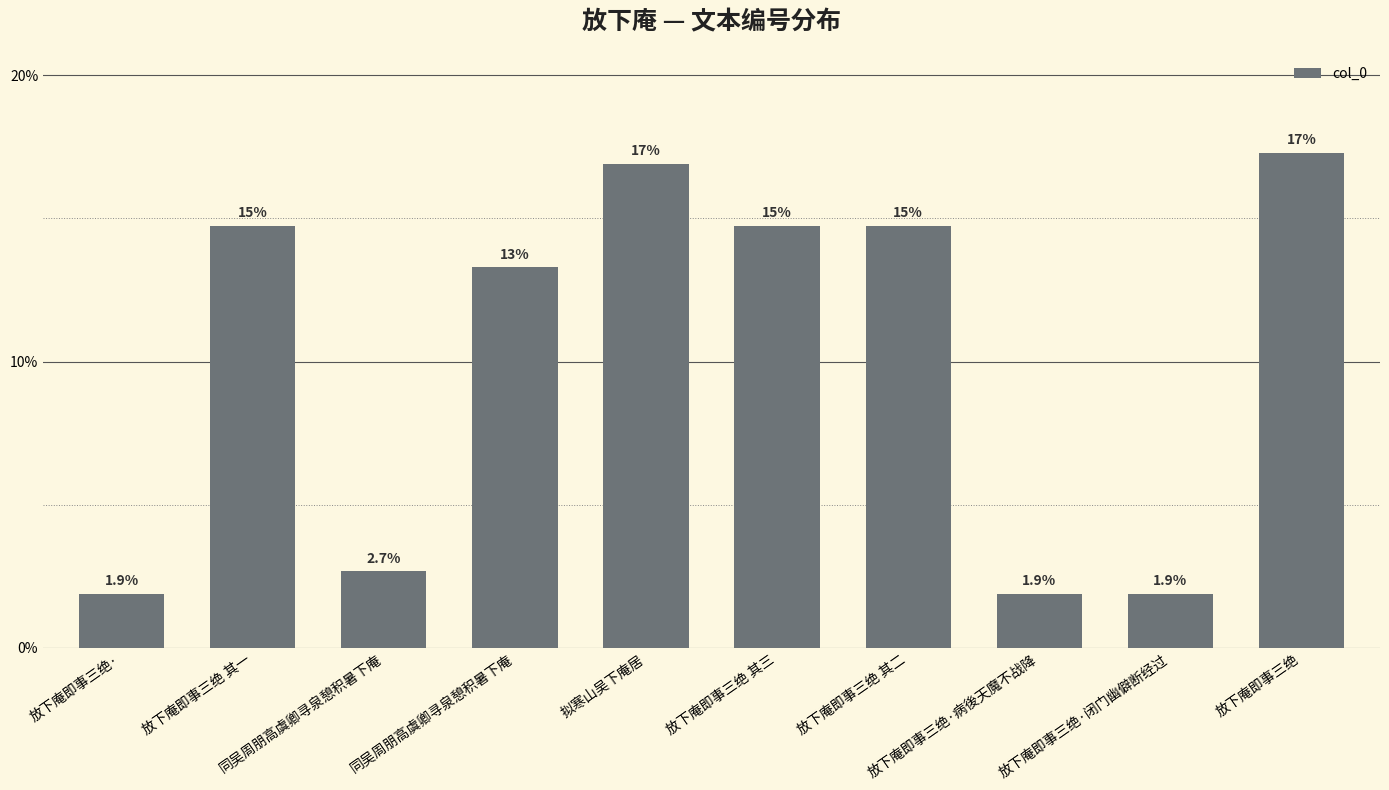

What is the approximate value at 同吴周朋高虞卿寻泉憩积暑下庵?

13.3